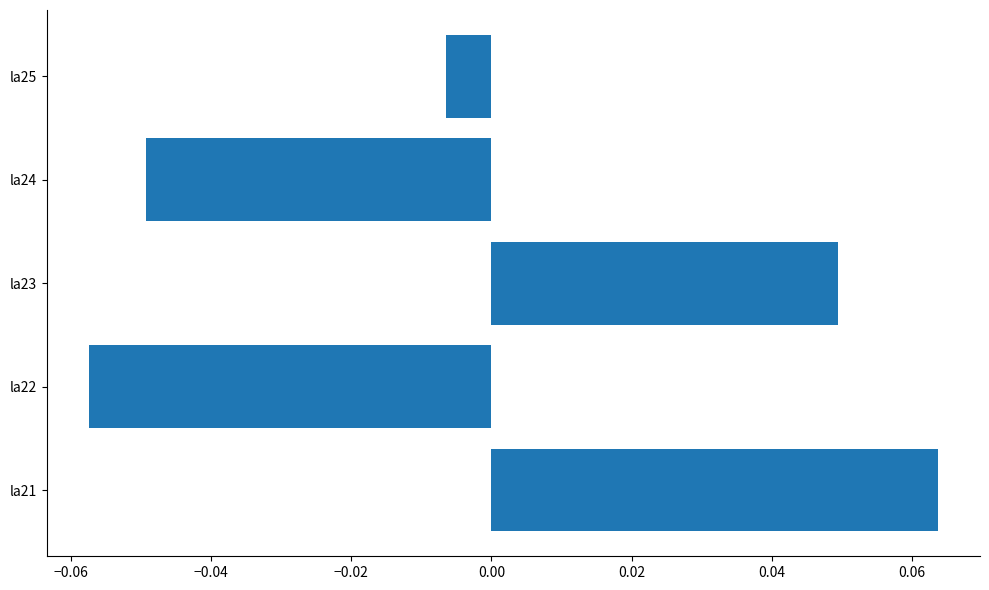

How many bars are there in total?

5